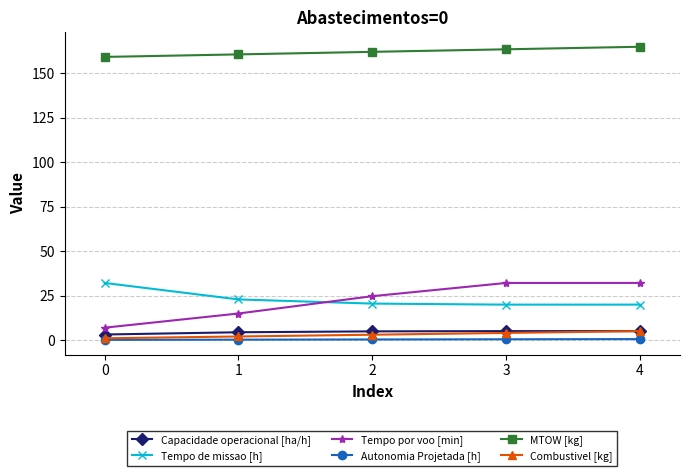

The value of Combustivel [kg] at 4 is 5.0. True or false?

True